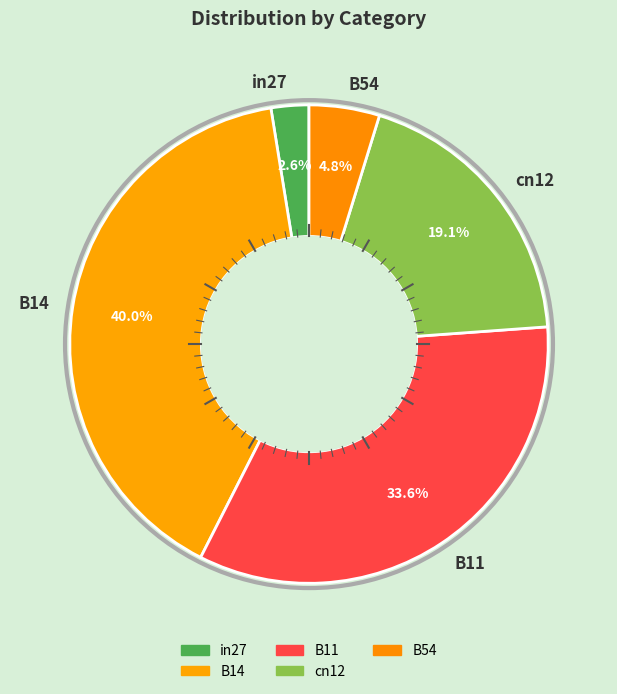

To the nearest percent, what is the difference between the B54 and cn12 slice percentages?

14%